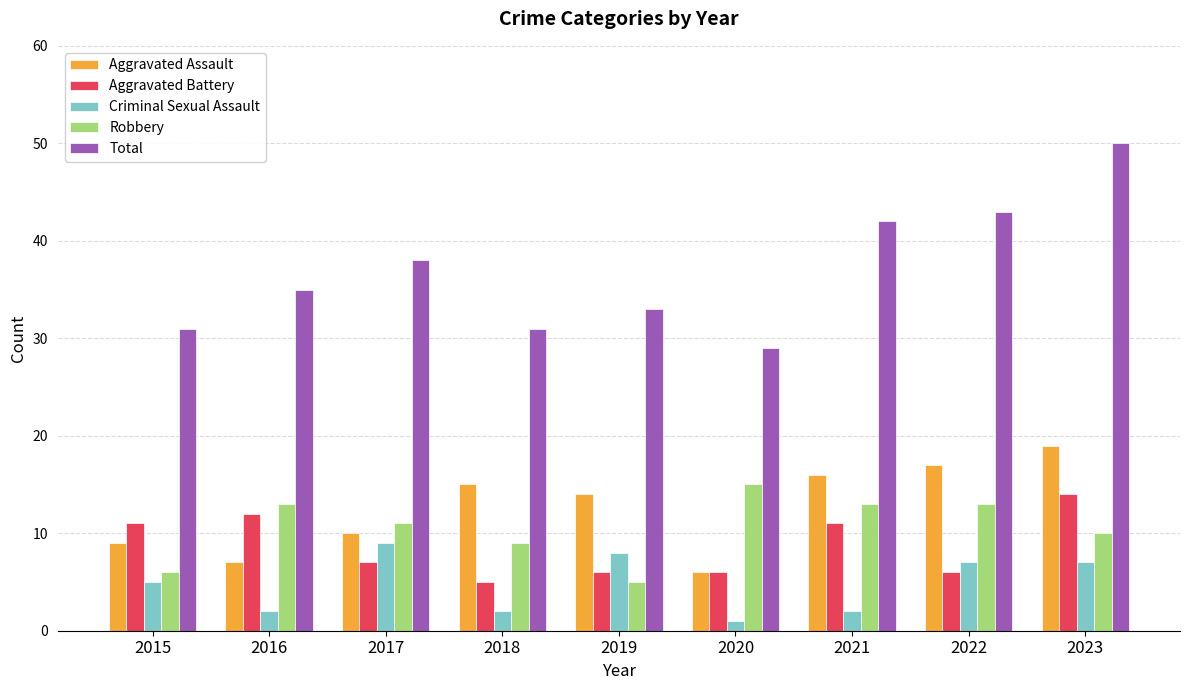

What is the sum of all Aggravated Battery values?

78